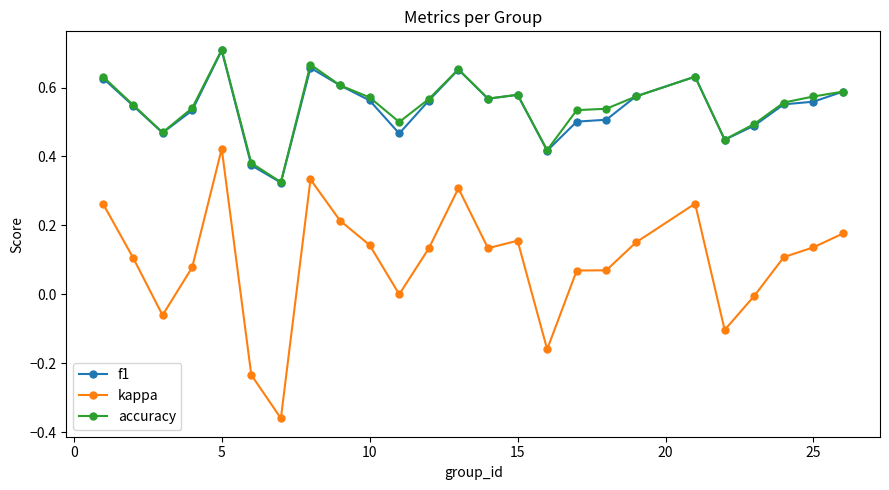

True or false: kappa and f1 intersect in this chart.

False